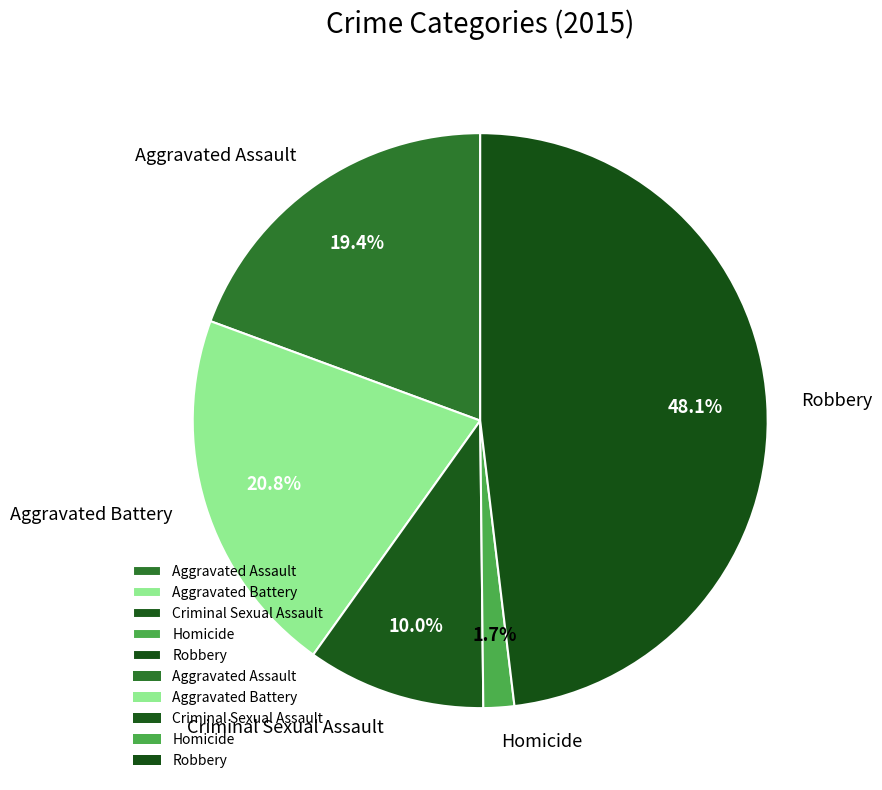

Count the number of slices in the pie.

5